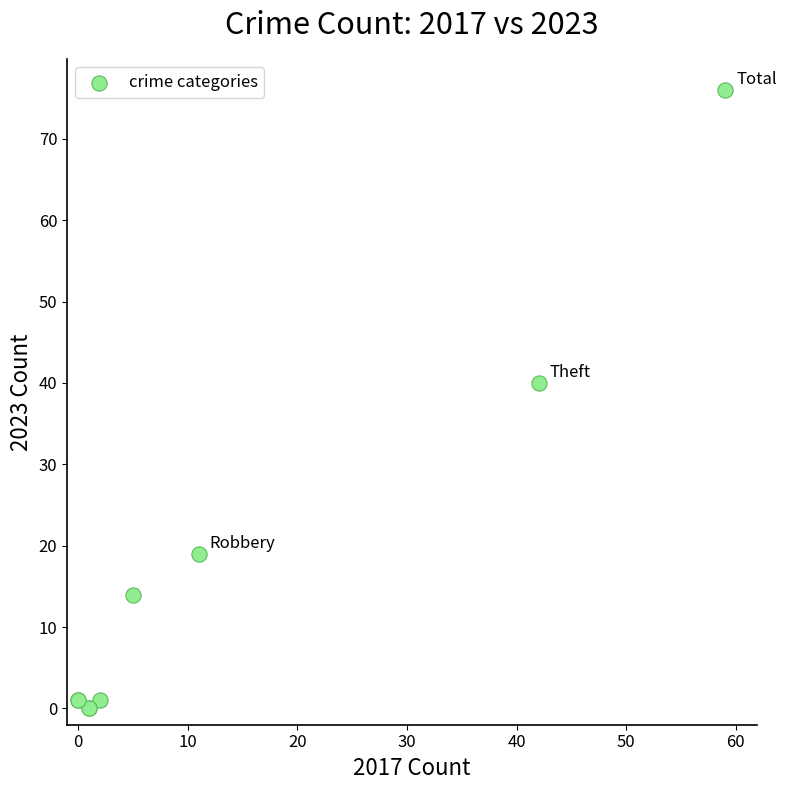

What Y value in the scatter plot is closest to 38?

40